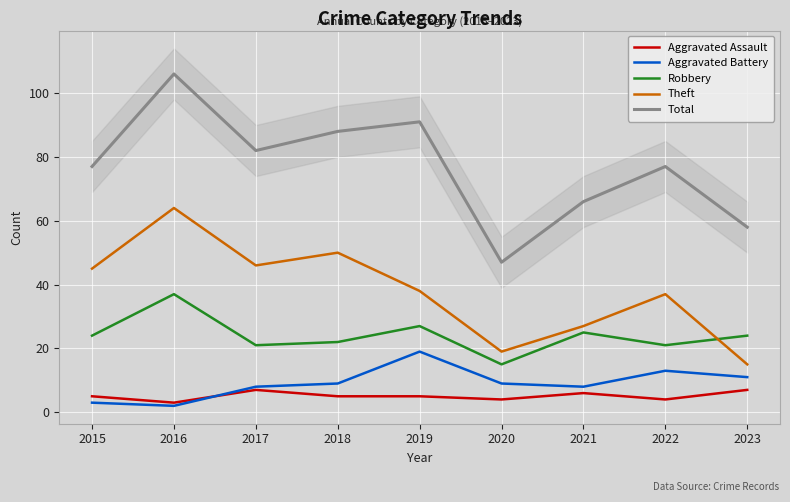

How many data points in Total are above 77?

4